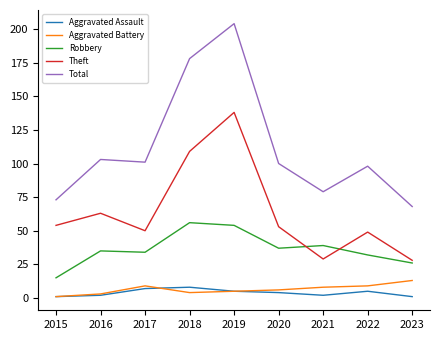

How many lines are shown in the chart?

5